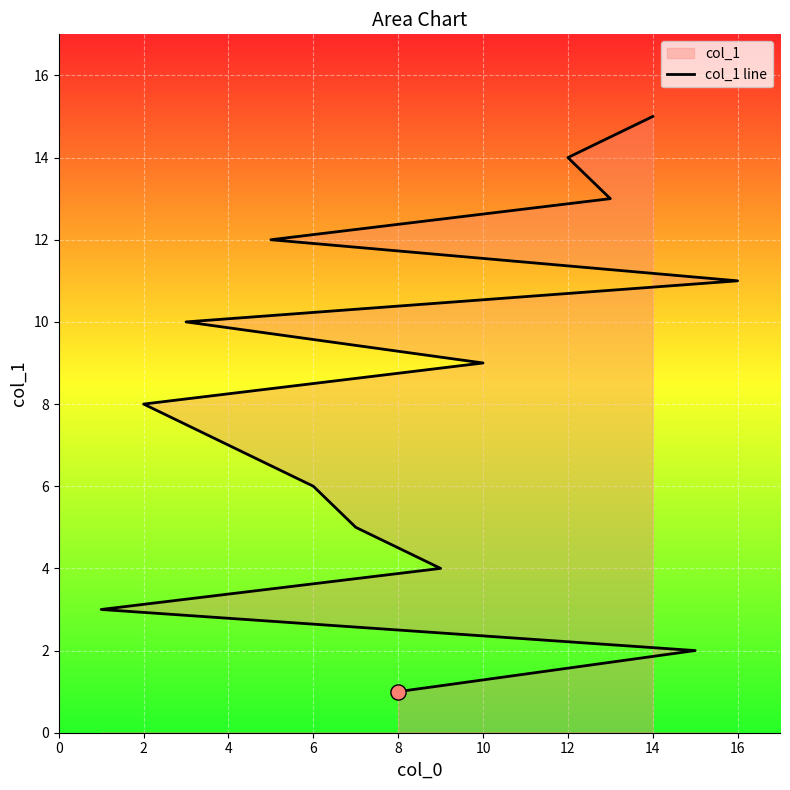

Between 14 and 2, which is larger?

14